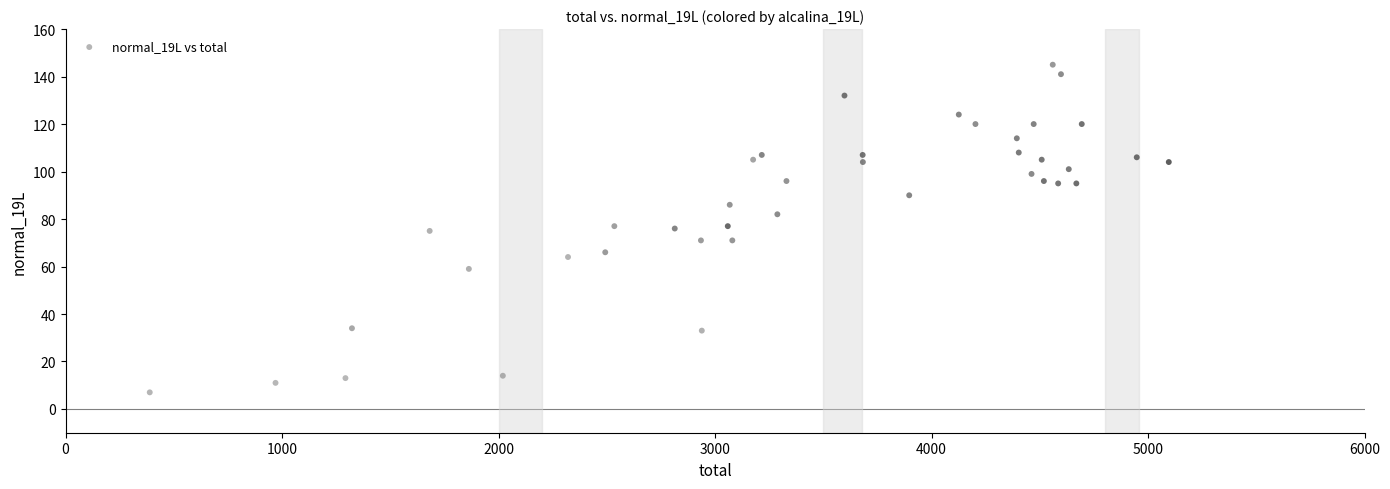

What is the range of X values (max minus min)?

4707